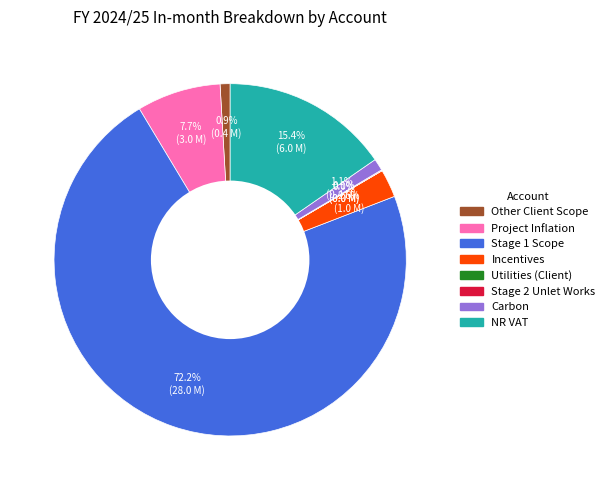

To the nearest percent, what is the average slice percentage?

12%